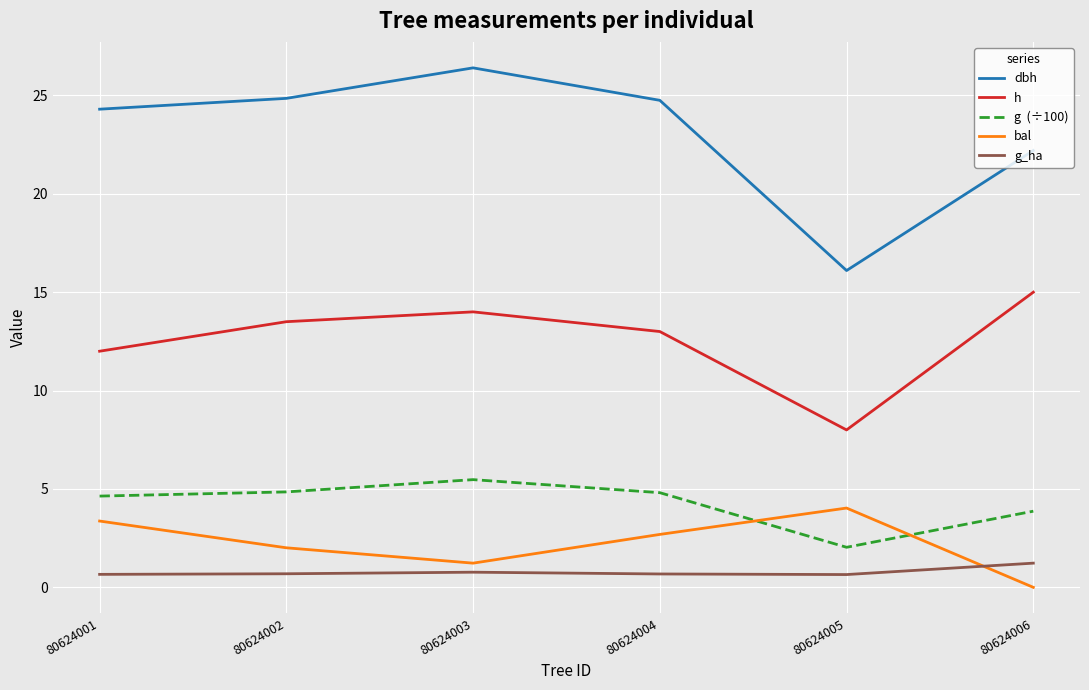

At which category is the sum across all series the highest?

80624003